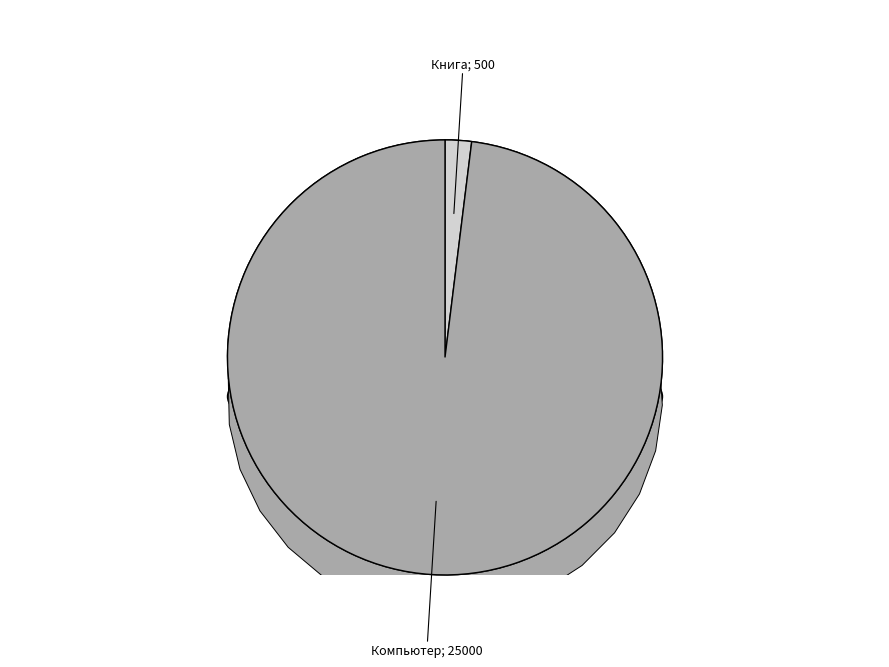

To the nearest percent, what portion does Компьютер represent?

98%